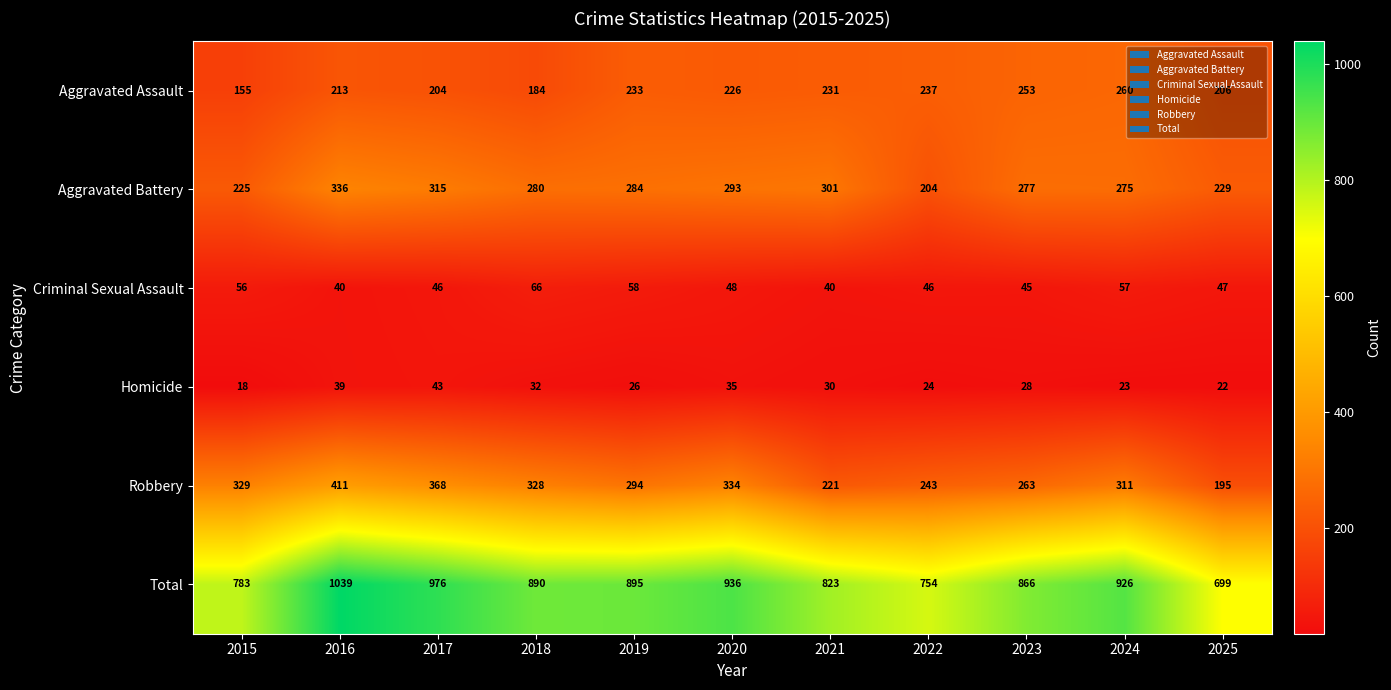

What is the minimum value for Aggravated Assault?

155